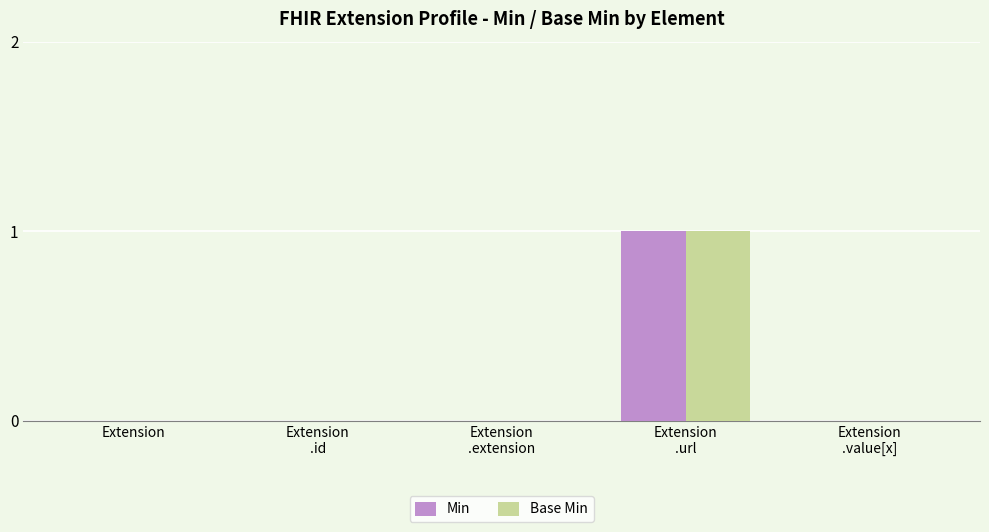

How many groups of bars are there?

5